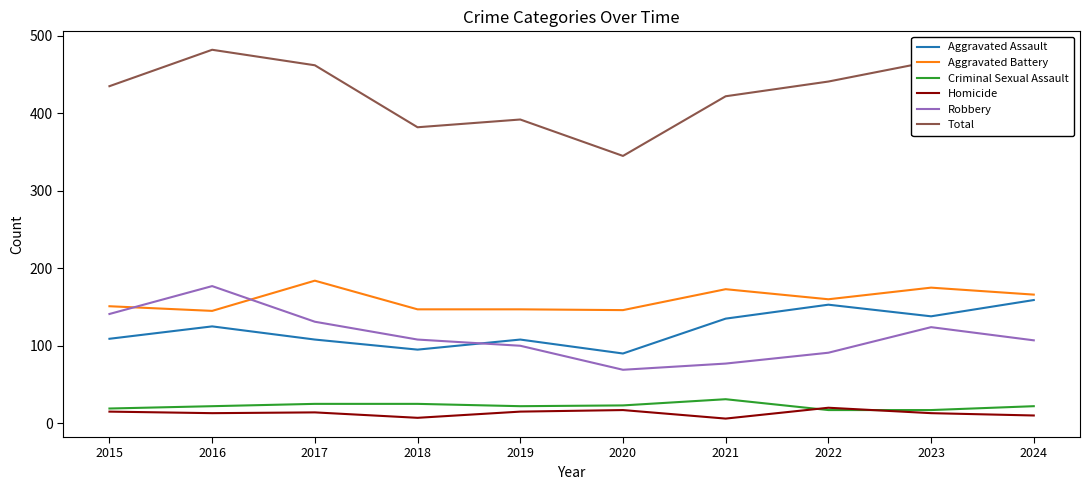

At which category does the chart reach its peak across all series?

2016